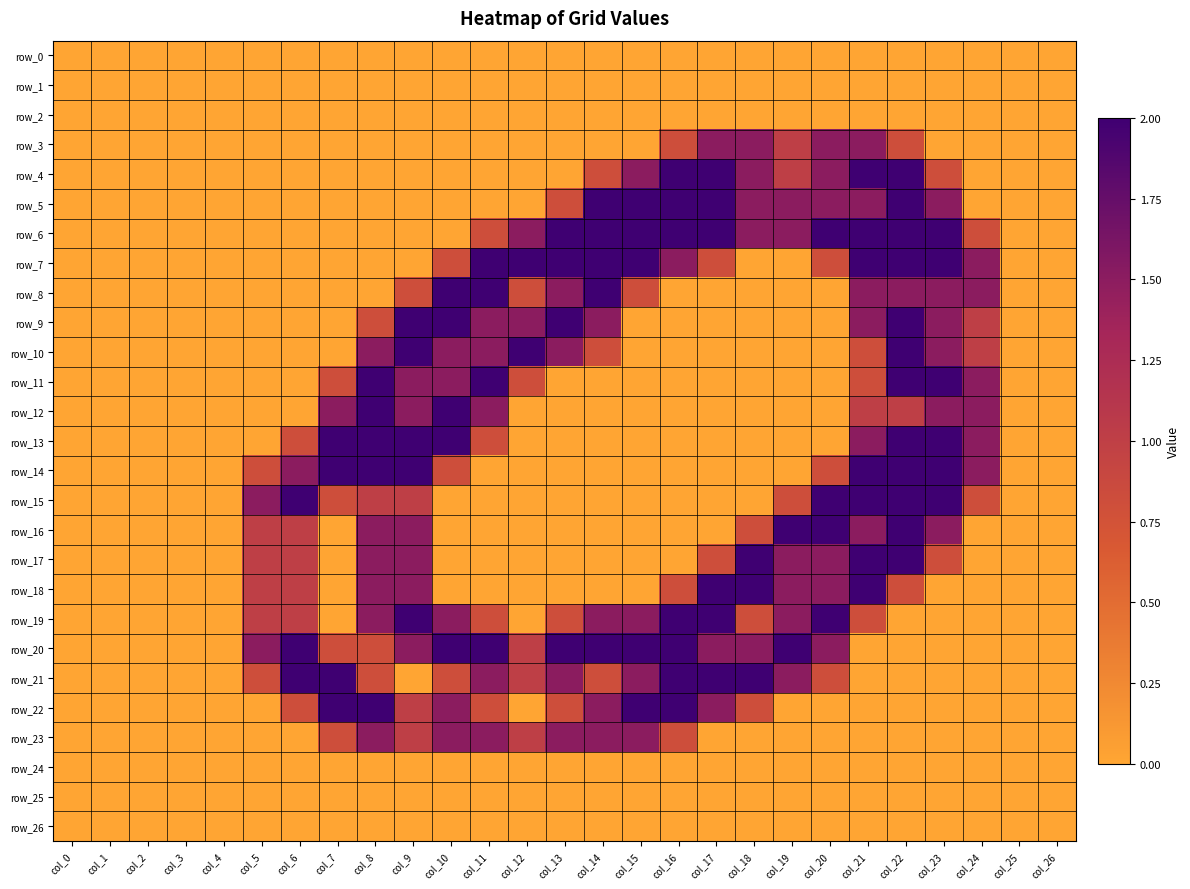

How many distinct data groups are displayed?

27